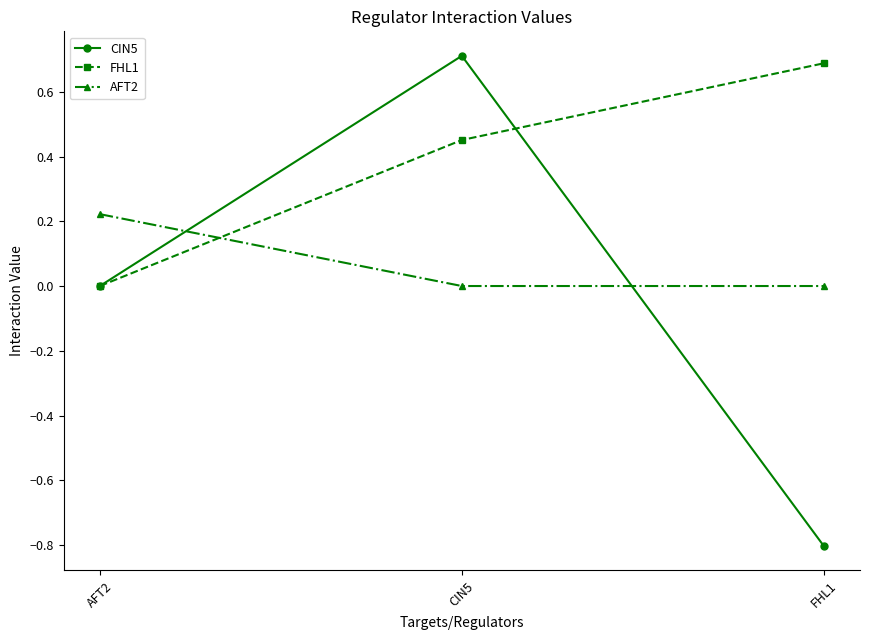

What is the sum of the CIN5 values at FHL1 and CIN5?

-0.1